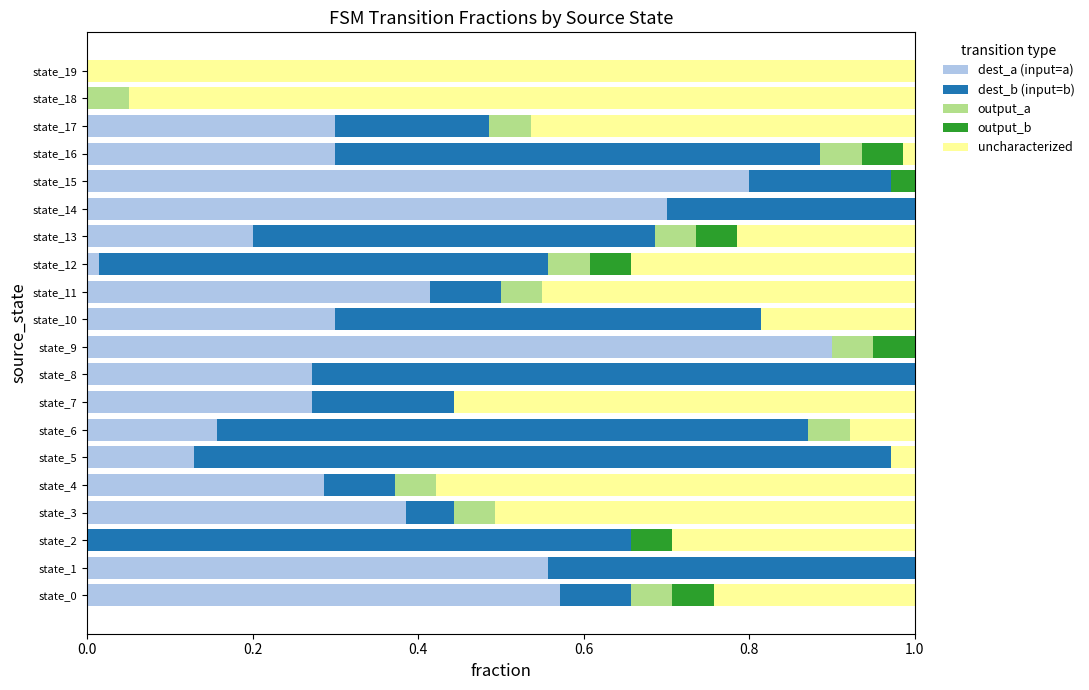

How many distinct data groups are displayed?

5